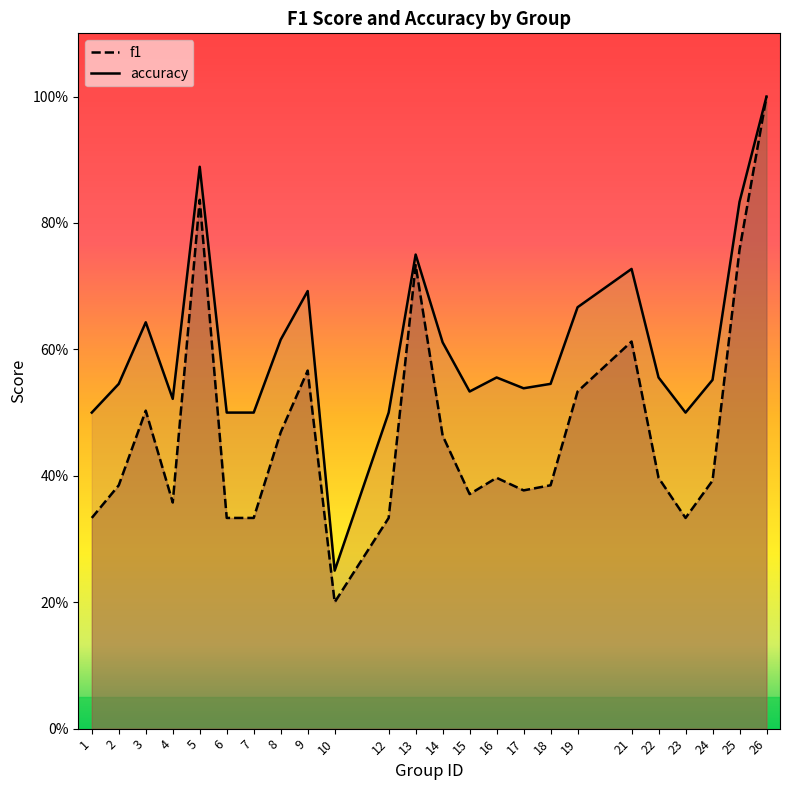

List the series in order of their peak value, highest first.

f1, accuracy